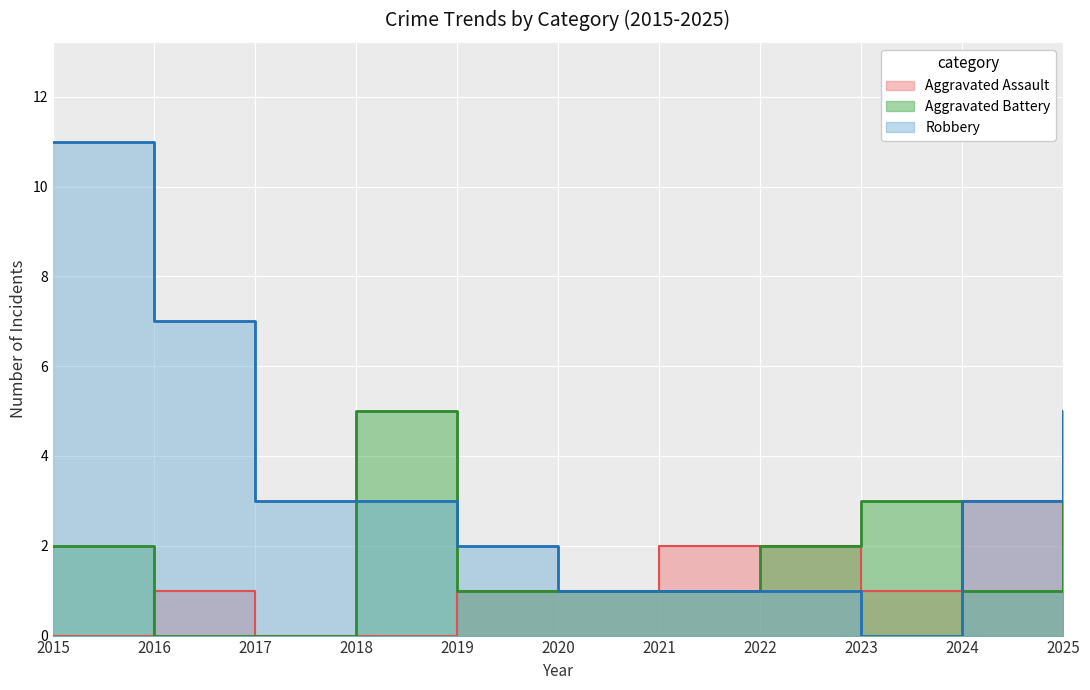

Which category has the lowest value in the Robbery series?

2023